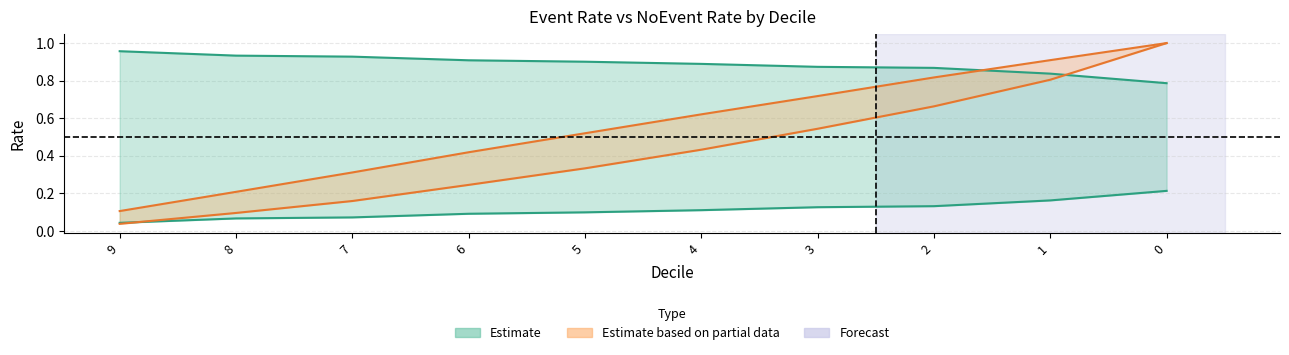

What is the value of the Event_Rate point at the 6th from the left?

0.9